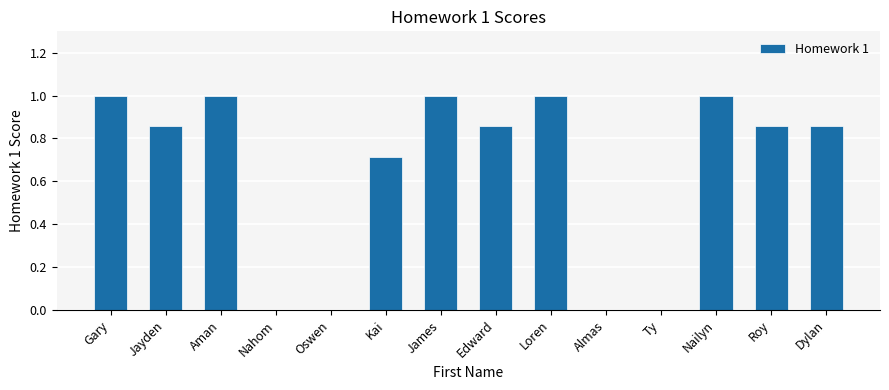

Which has a higher value, Kai or Roy?

Roy